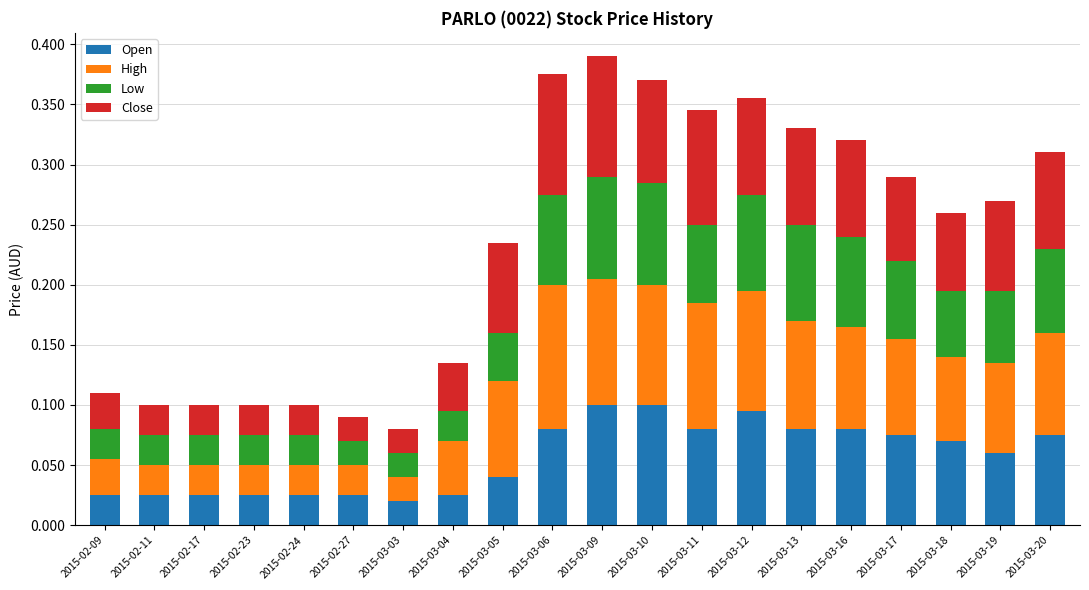

True or false: Open has a value of 0.1 at 2015-03-19.

True